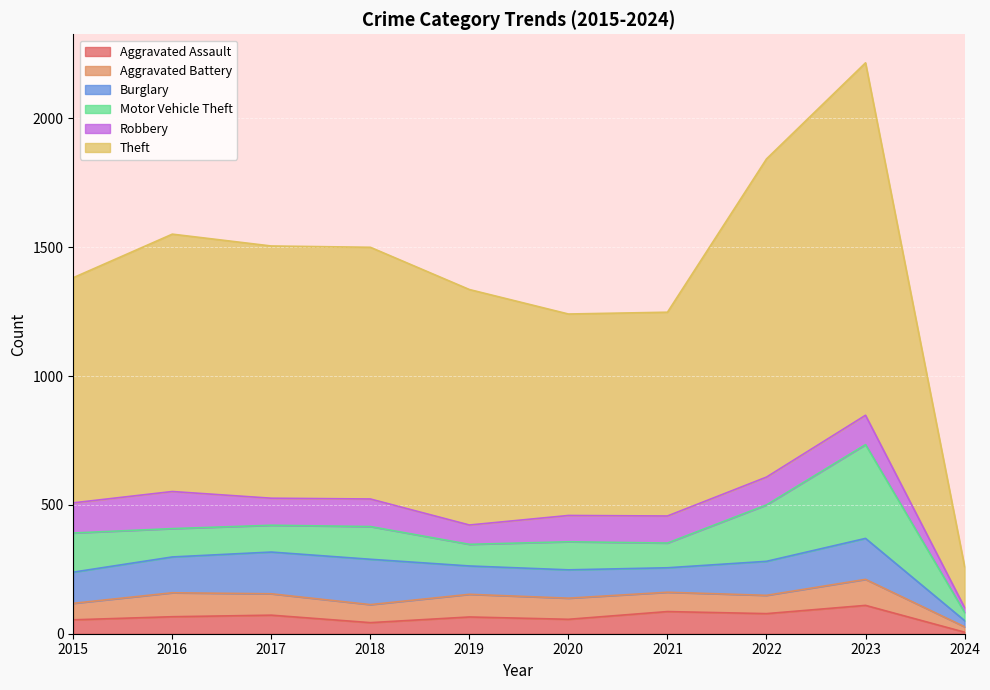

Which category has the highest value across all series?

2023